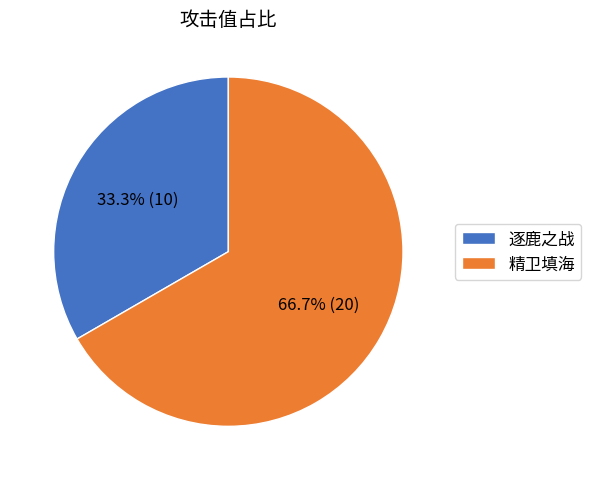

The 逐鹿之战 slice represents 33% of the pie. True or false?

True